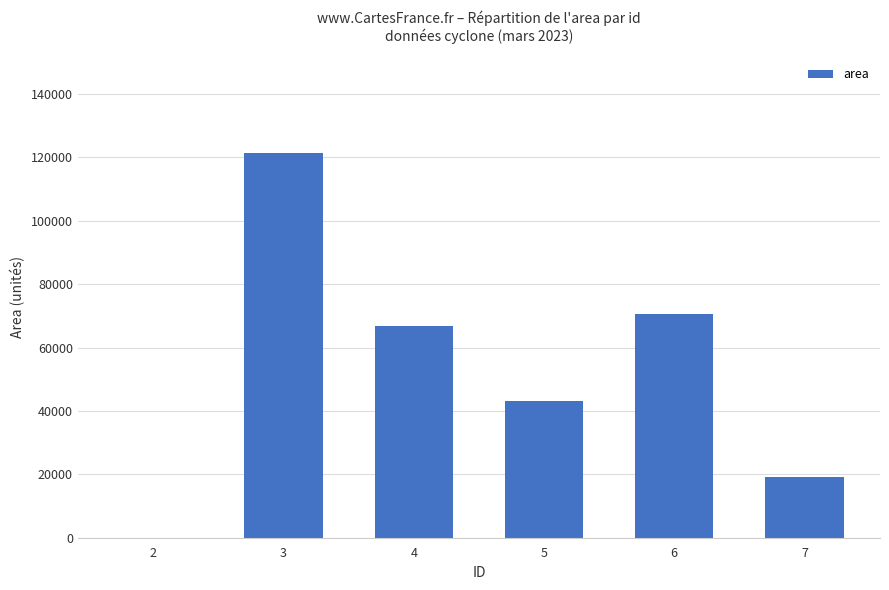

Are the bars horizontal?

No